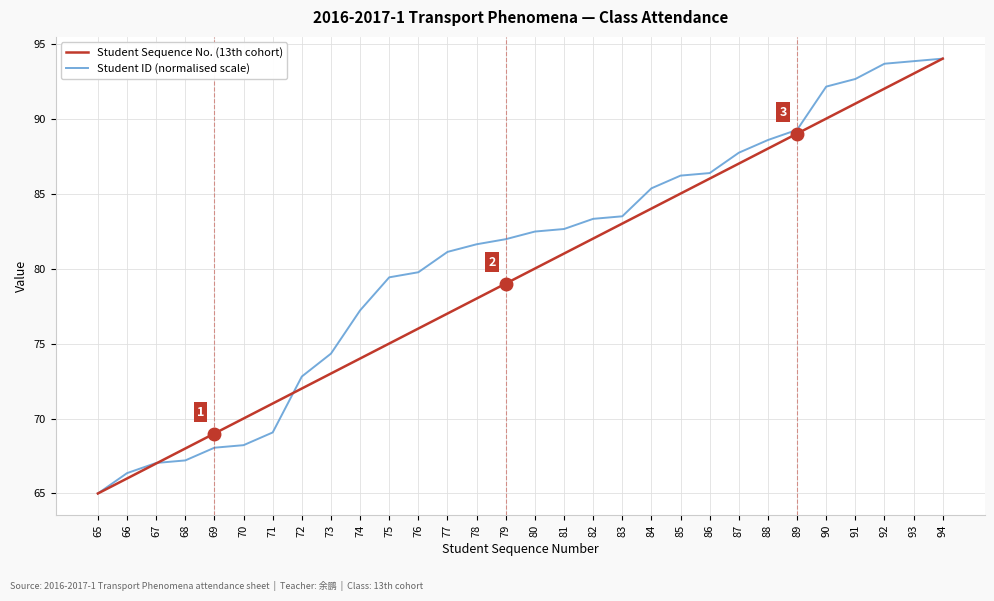

Reading right to left, what are all the values shown in this chart?

Student Sequence No. (13th cohort): 94.0	93.0	92.0	91.0	90.0	89.0	88.0	87.0	86.0	85.0	84.0	83.0	82.0	81.0	80.0	79.0	78.0	77.0	76.0	75.0	74.0	73.0	72.0	71.0	70.0	69.0	68.0	67.0	66.0	65.0
Student ID (normalised scale): 94.0	93.8	93.7	92.6	92.1	89.3	88.6	87.7	86.4	86.2	85.4	83.5	83.3	82.6	82.5	82.0	81.6	81.1	79.8	79.4	77.2	74.3	72.8	69.1	68.2	68.1	67.2	67.0	66.4	65.0